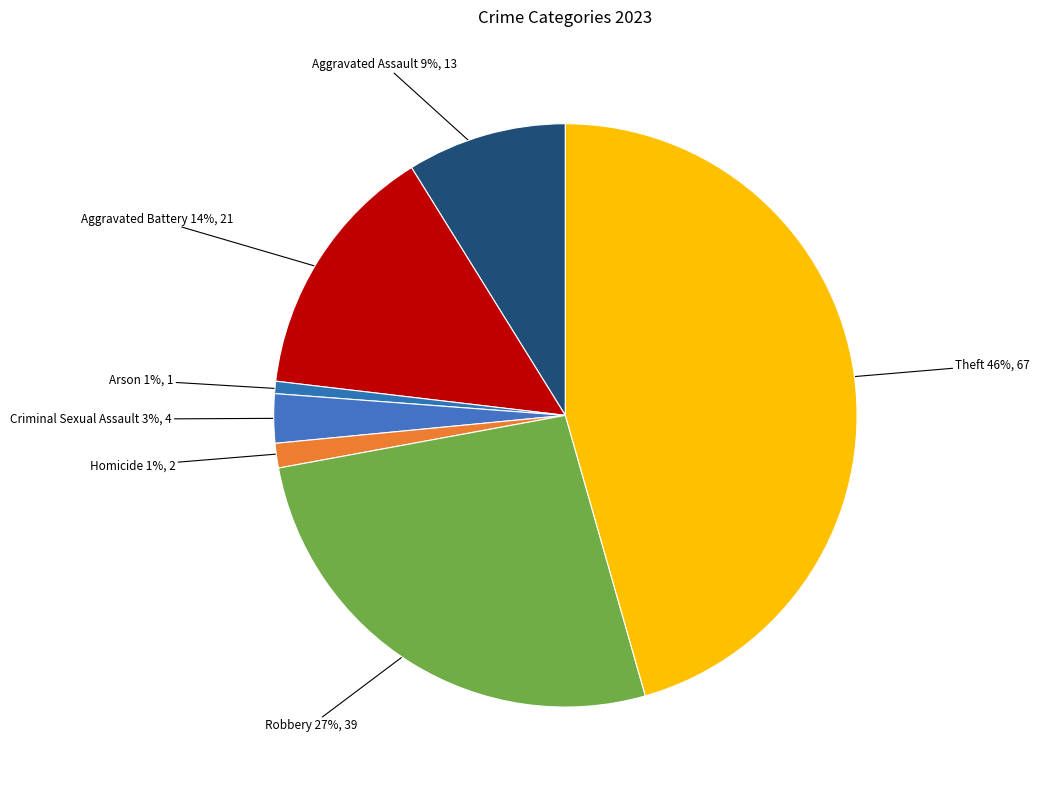

How many slices are in this pie chart?

7